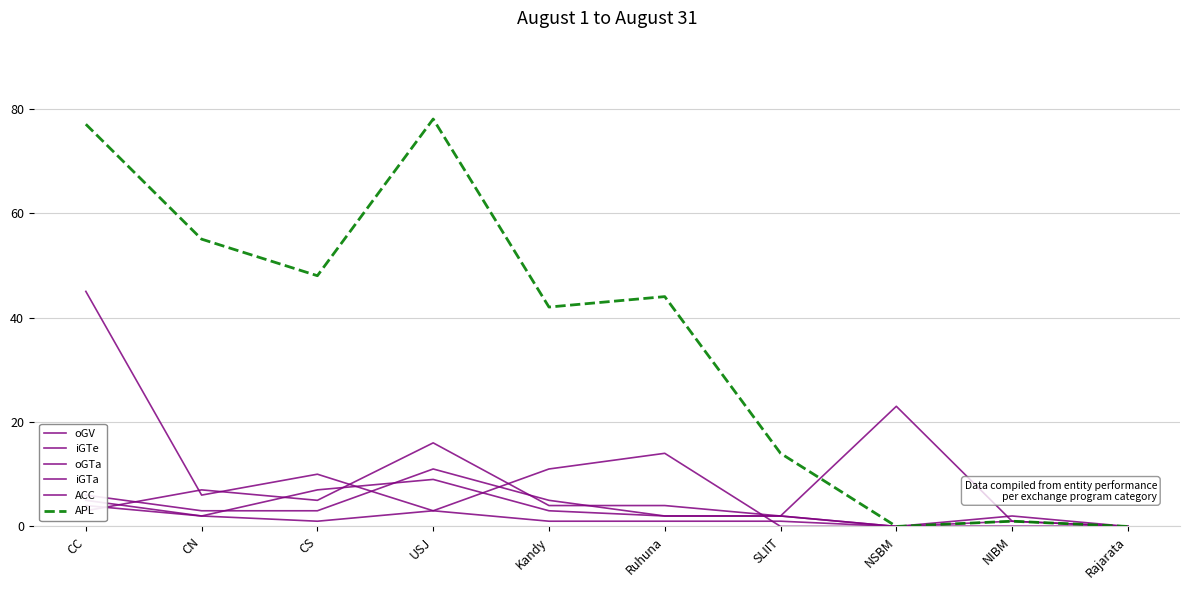

How many data points in oGTa are above 3?

3